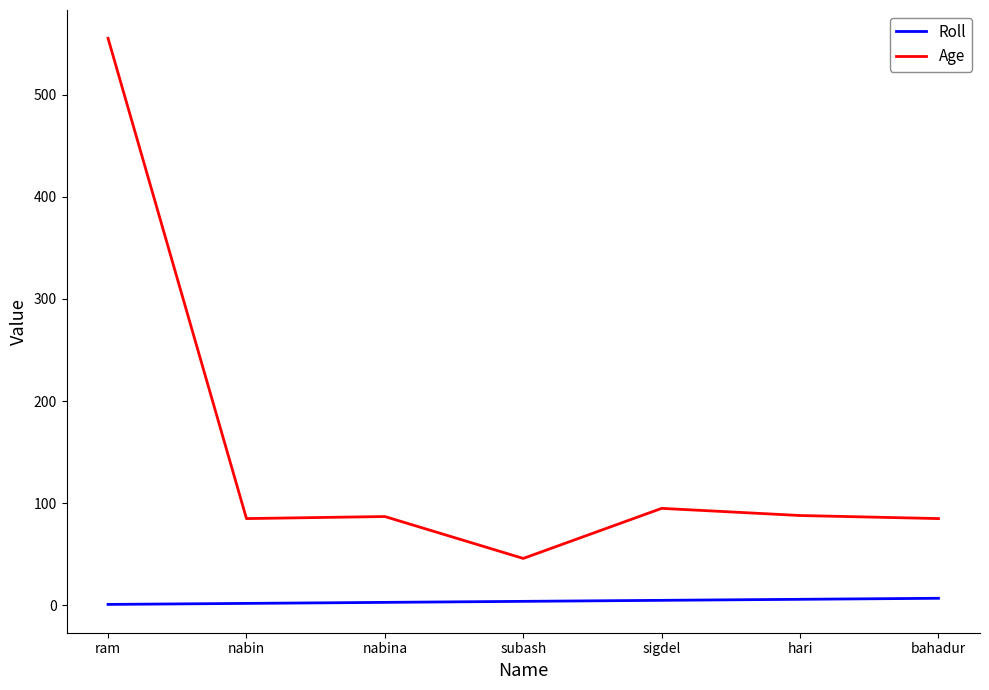

Which series has the largest range (max minus min)?

Age